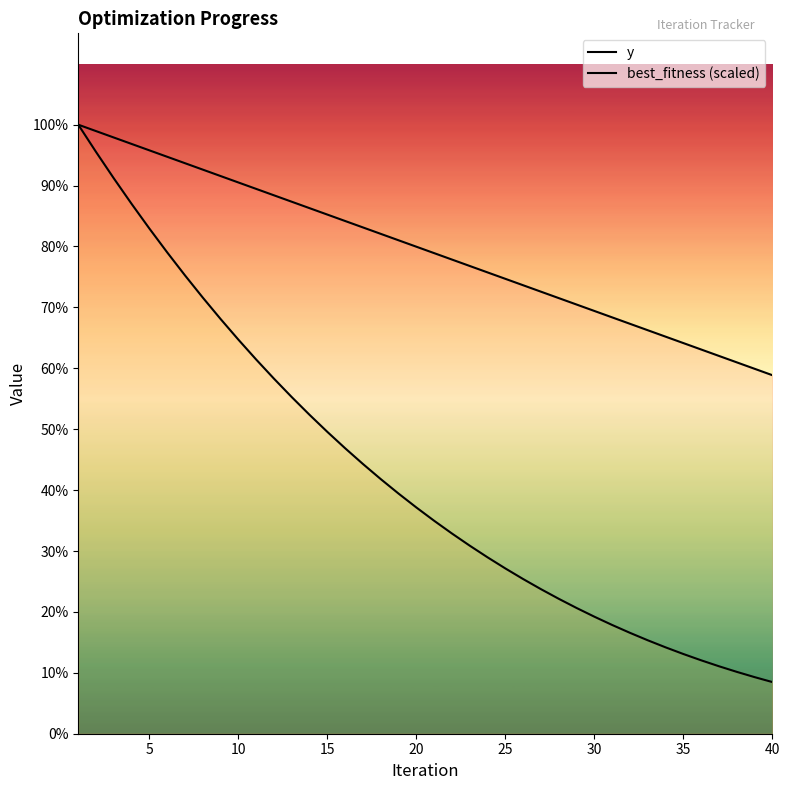

Does the chart have visible grid lines?

No